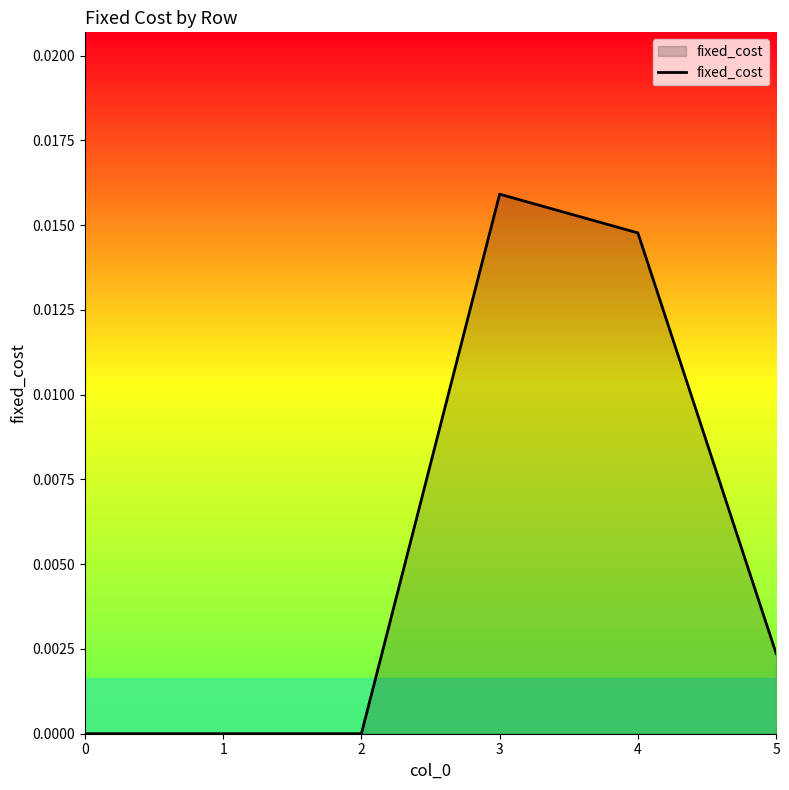

Is it true that the value at 0 is 0.0?

True